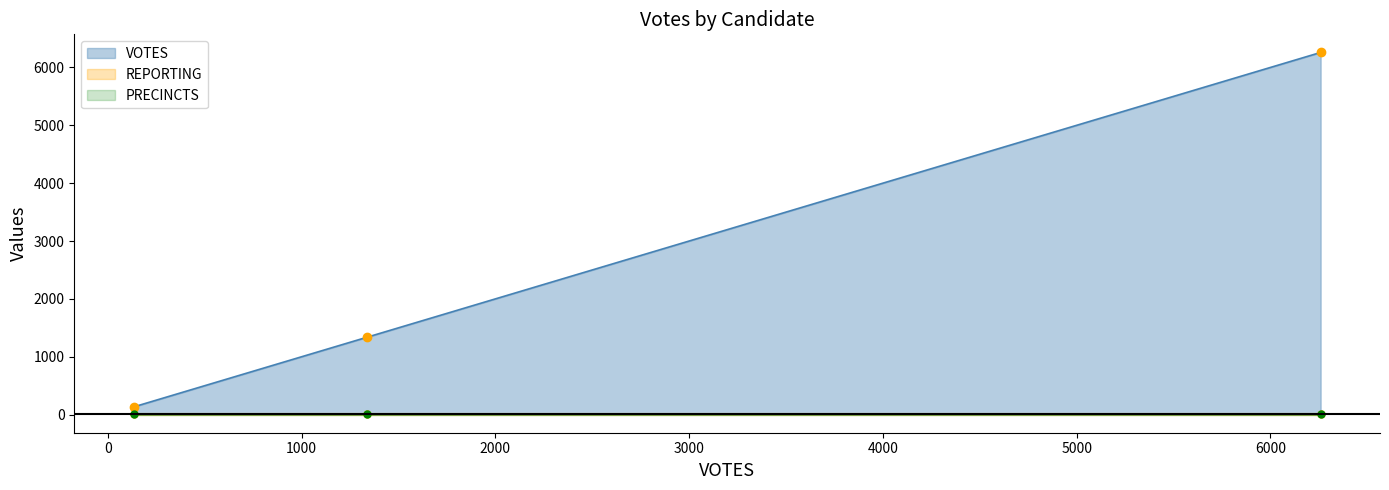

What is the maximum value for VOTES?

6259